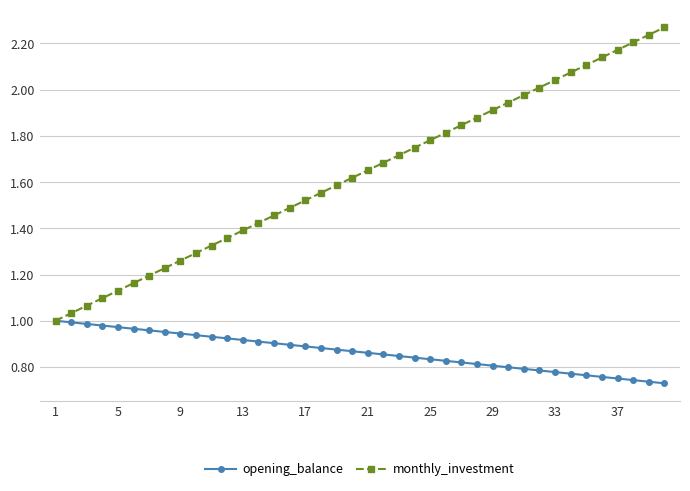

Rank the series by their maximum value, from lowest to highest.

opening_balance, monthly_investment